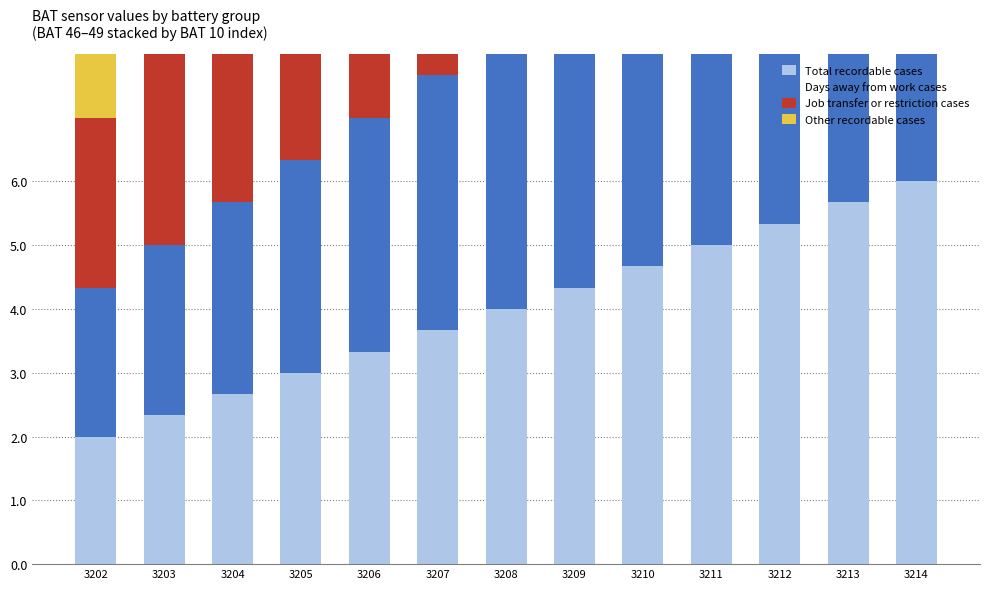

What is the difference between the Total recordable cases values at 3214 and 3203?

3.7